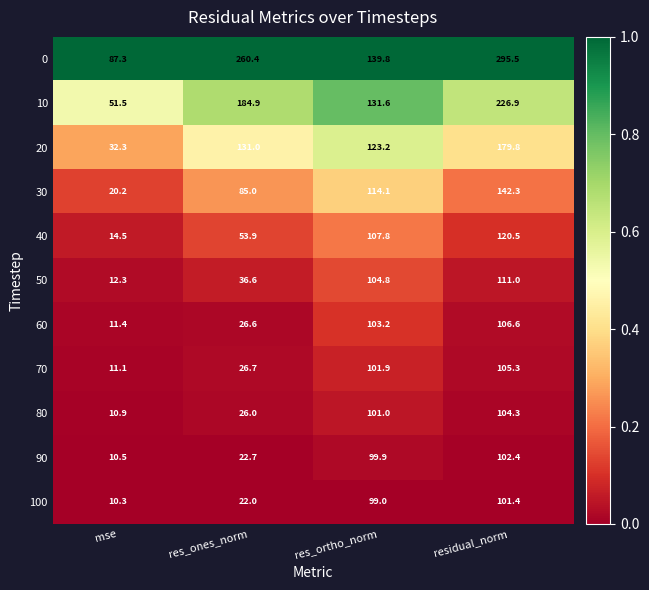

What is the difference between the 40 values at res_ortho_norm and mse?

93.3